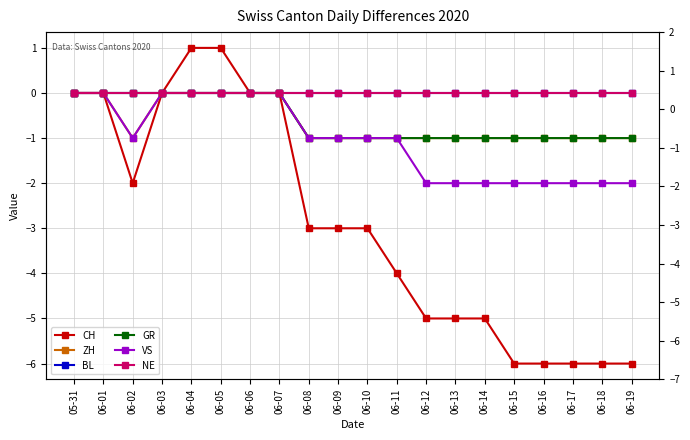

How many lines are shown in the chart?

6